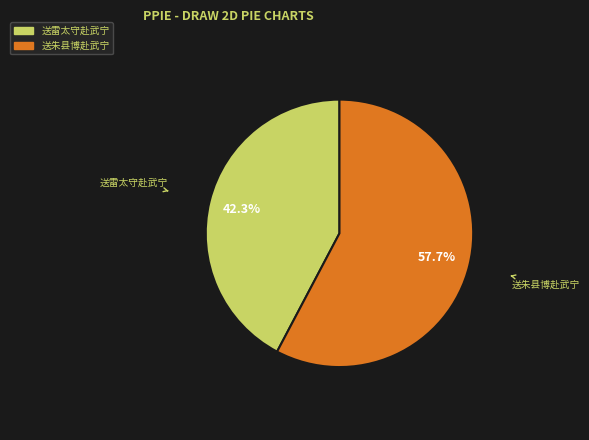

Which category has the biggest portion of the pie?

送朱县博赴武宁